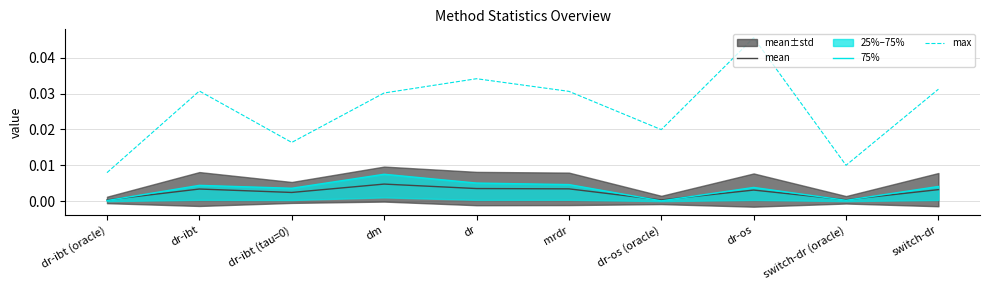

True or false: mean and max intersect in this chart.

False